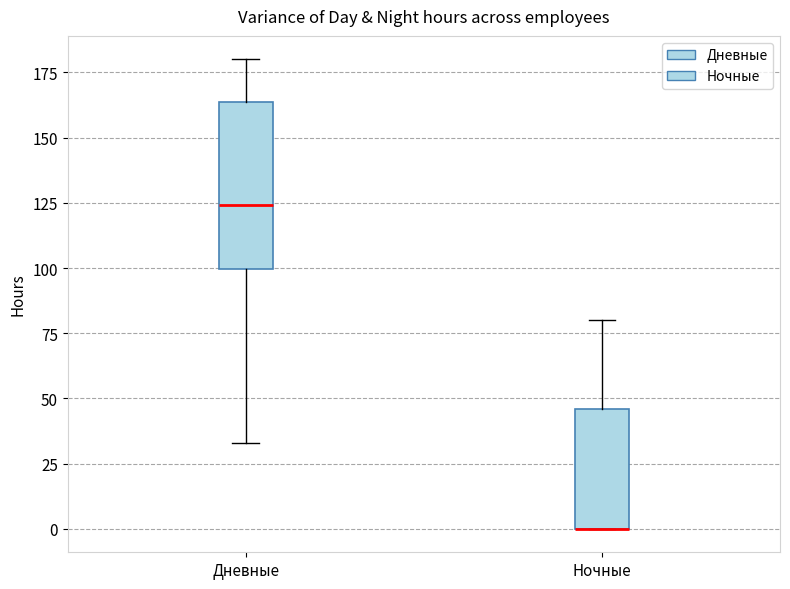

Reading left to right, read every box against the y-axis: the position of its median line, the range the box covers, and the ends of its whiskers. The values are not printed on the chart, so give them approximately, as read against the axis.

Дневные: median 125, box 100 to 165, whiskers 35 to 180
Ночные: median 0 (drawn on the box's lower edge), box 0 to 45, whiskers 0 to 80